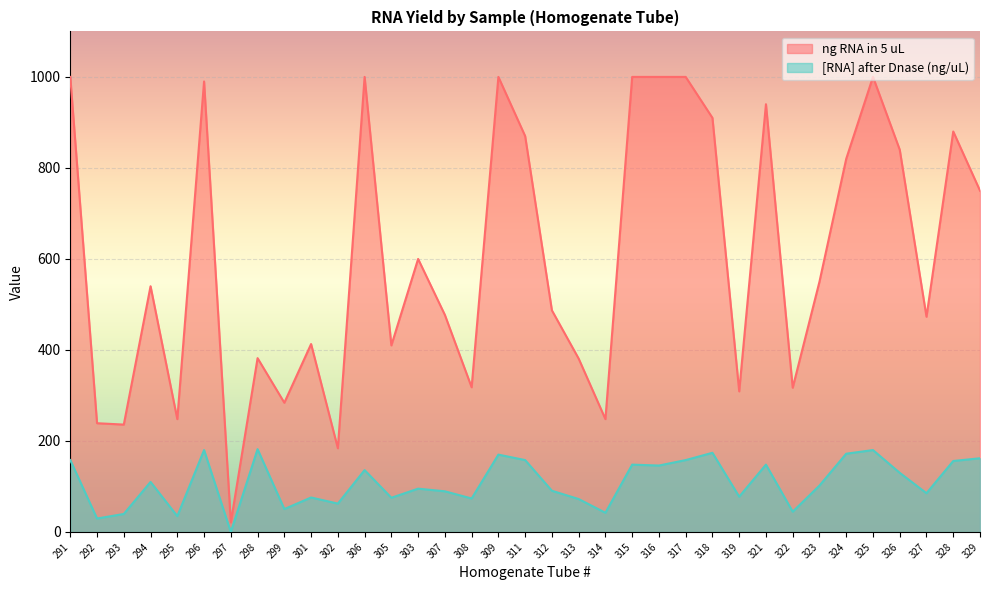

At which category is the sum across all series the highest?

325